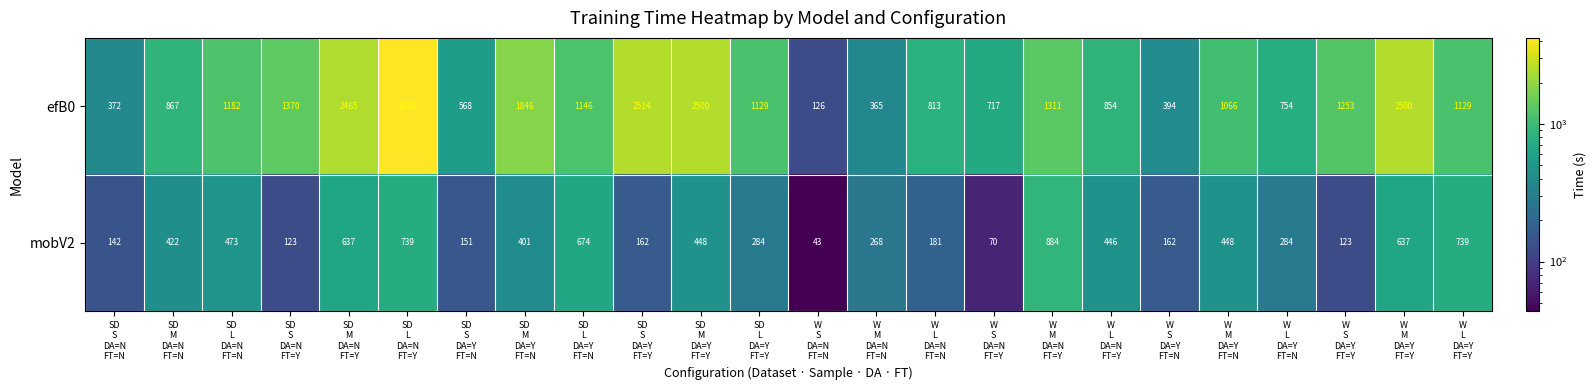

What is the maximum value for mobV2?

884